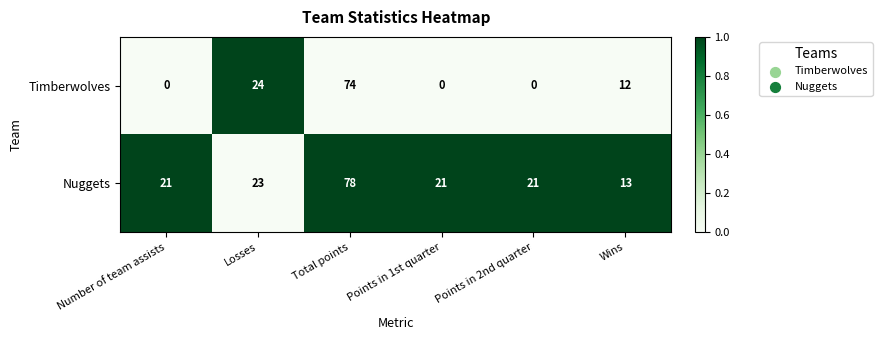

Is the value of Nuggets at Losses greater than the value of Timberwolves at Number of team assists?

Yes